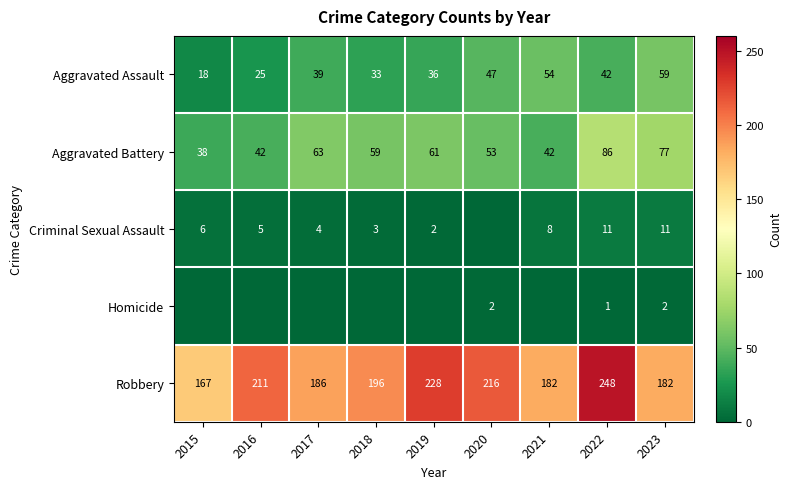

True or false: Criminal Sexual Assault has a value of 4 at 2023.

False